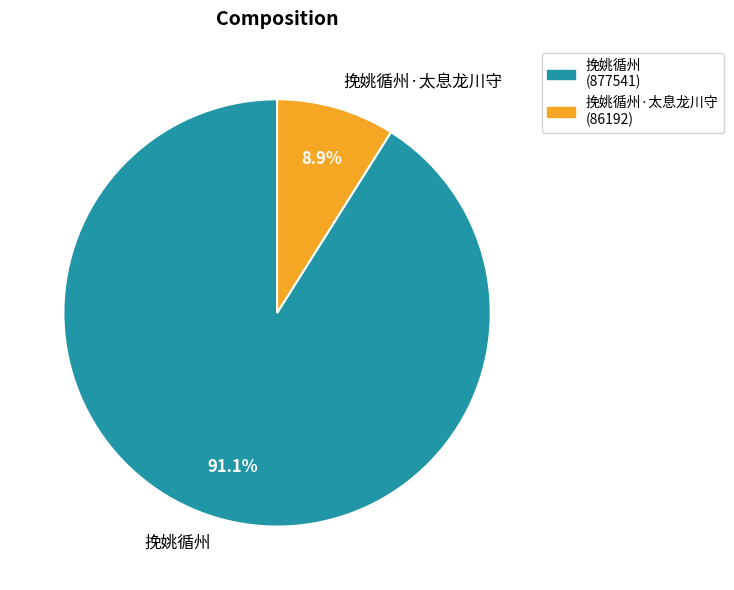

To the nearest percent, what is the average slice percentage?

50%